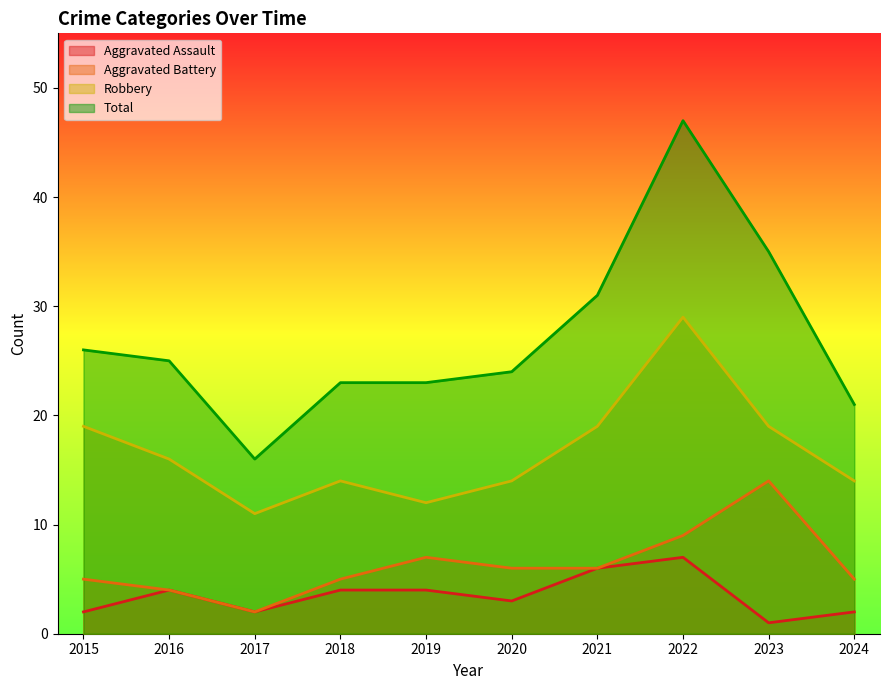

What are all the series names shown in the legend?

Aggravated Assault, Aggravated Battery, Robbery, Total